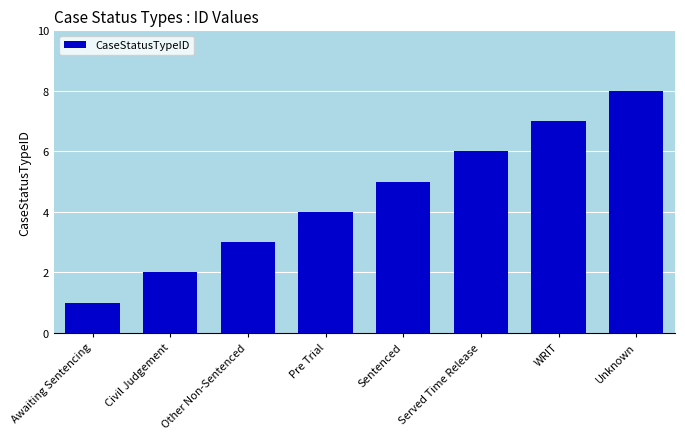

The chart shows a value of 4 at Pre Trial. True or false?

True